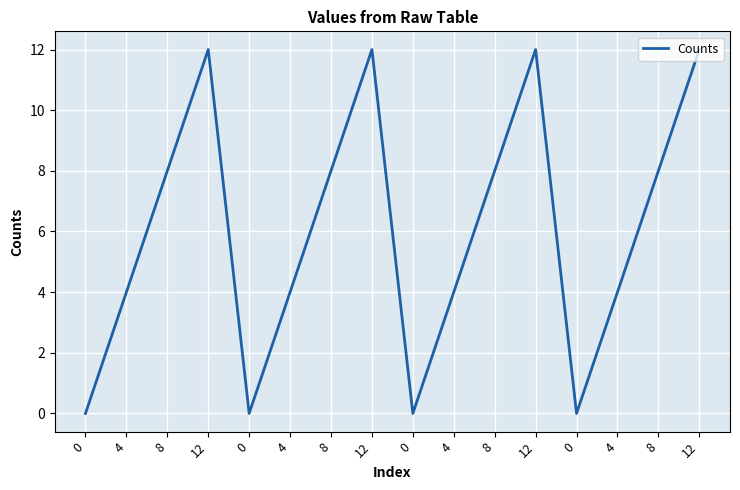

Reading right to left, list all the values displayed in this chart.

12=12	8=8	4=4	0=0	12=12	8=8	4=4	0=0	12=12	8=8	4=4	0=0	12=12	8=8	4=4	0=0